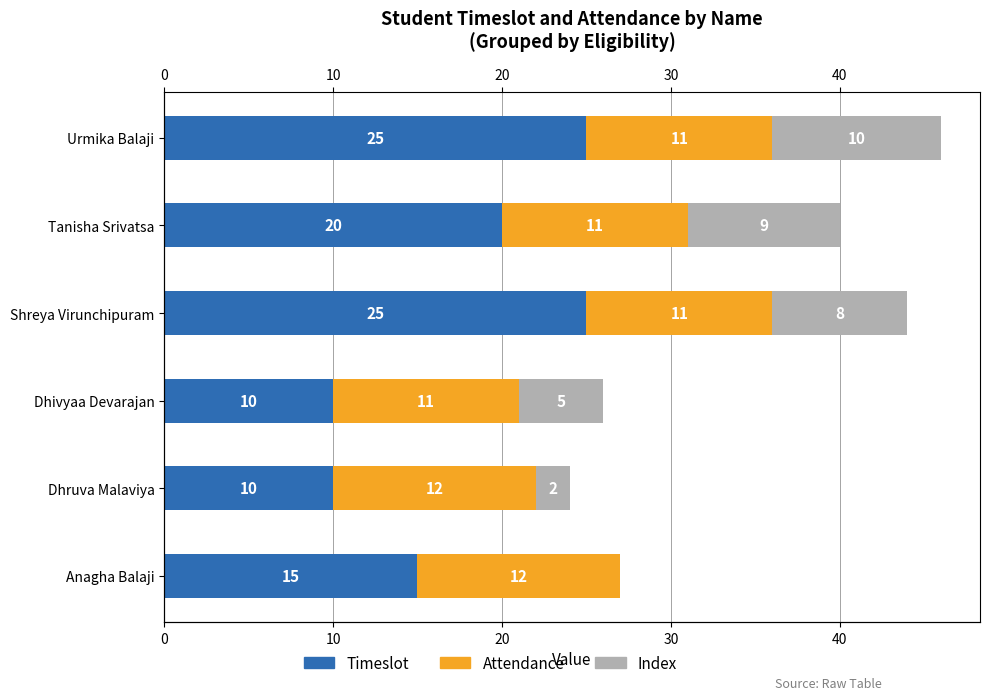

What is the total value across all series at Tanisha Srivatsa?

40